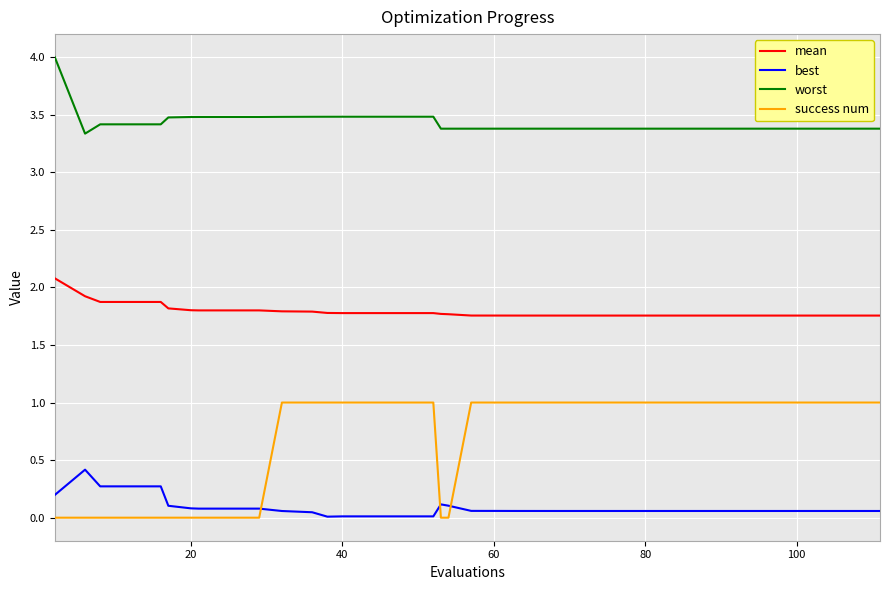

Which series has the largest total across all categories?

worst